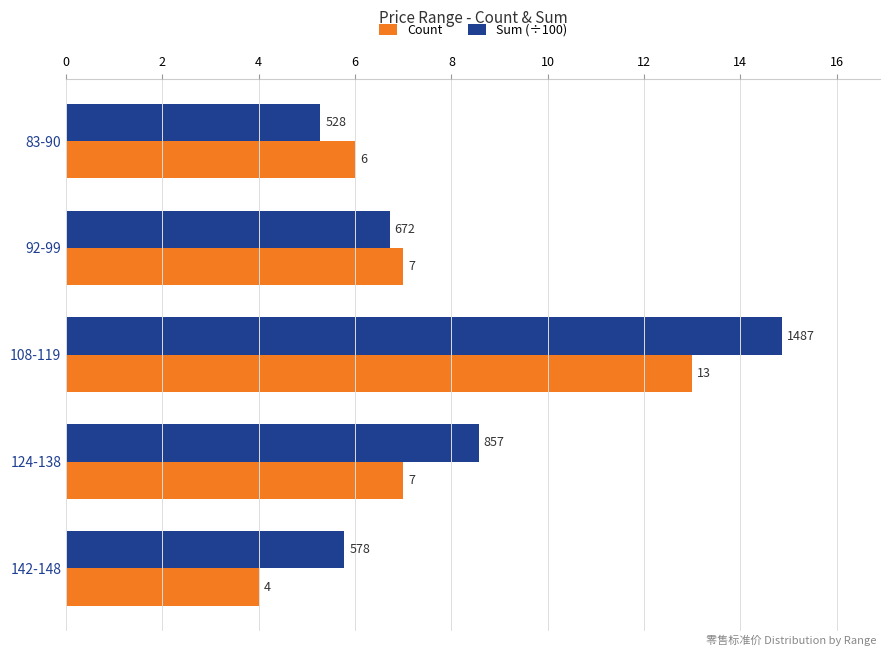

What is the average value of the Count series?

7.4